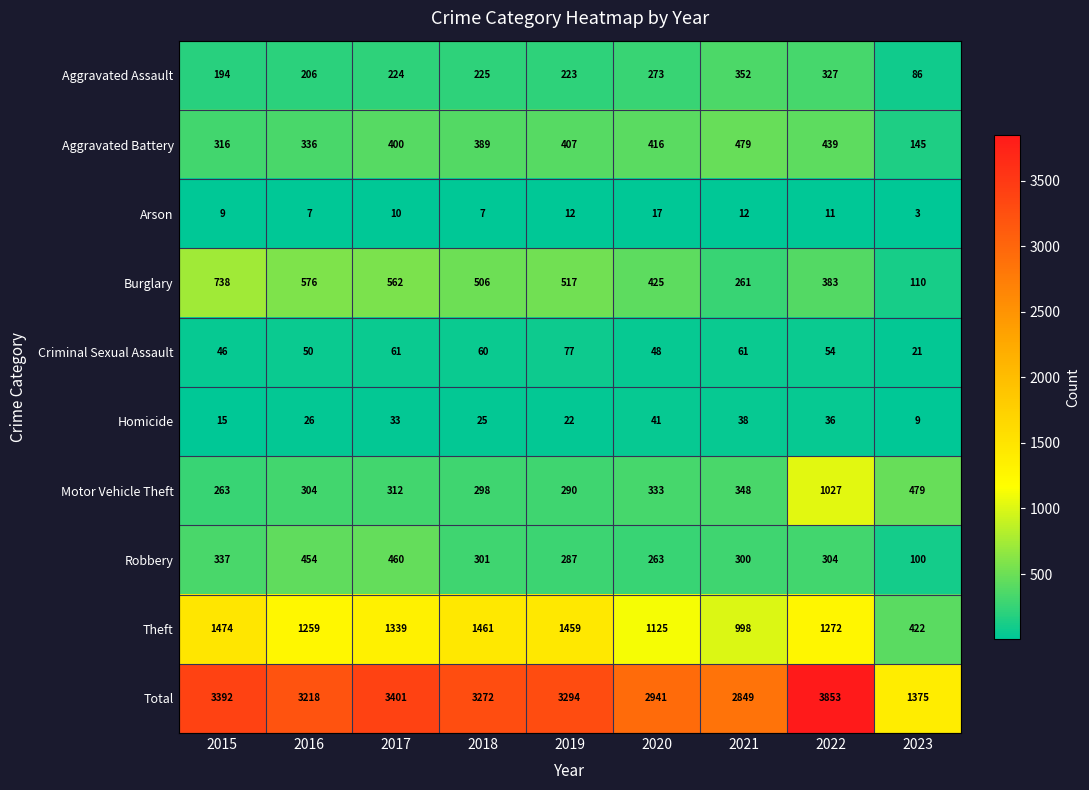

What is the difference between the highest and lowest values at 2022?

3842